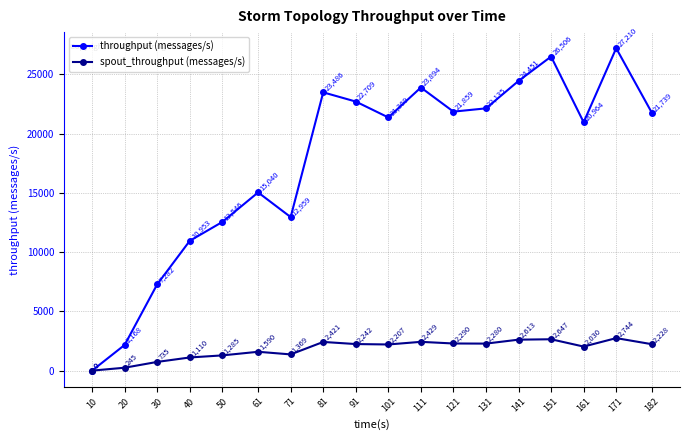

Which series has the widest spread of values?

throughput (messages/s)